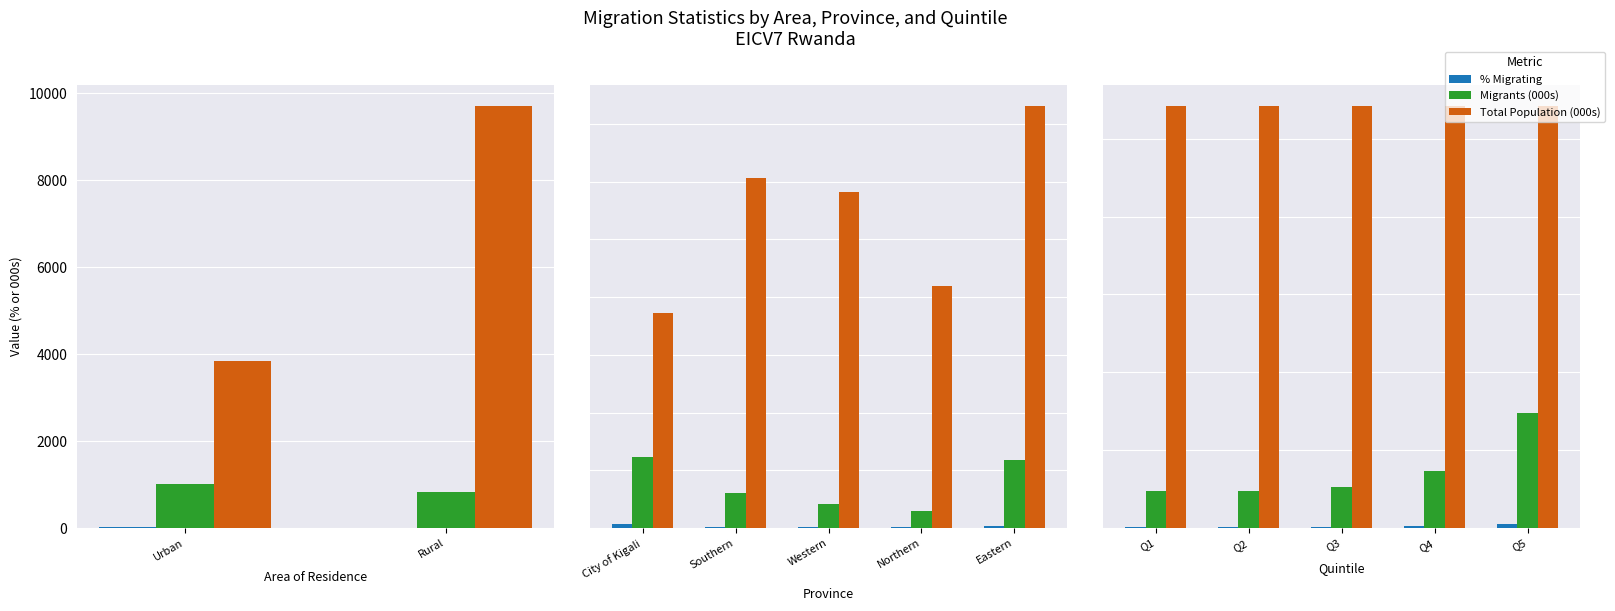

Which series has the largest total across all categories?

Total Population (000s)